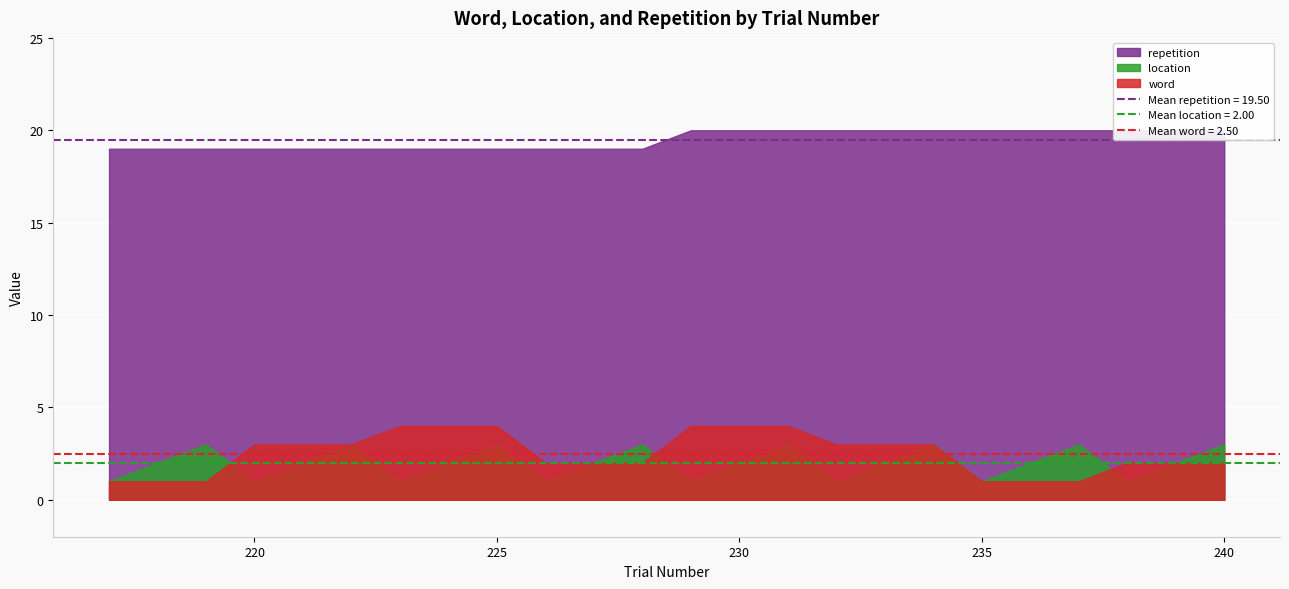

How many location values are between 1 and 3?

24